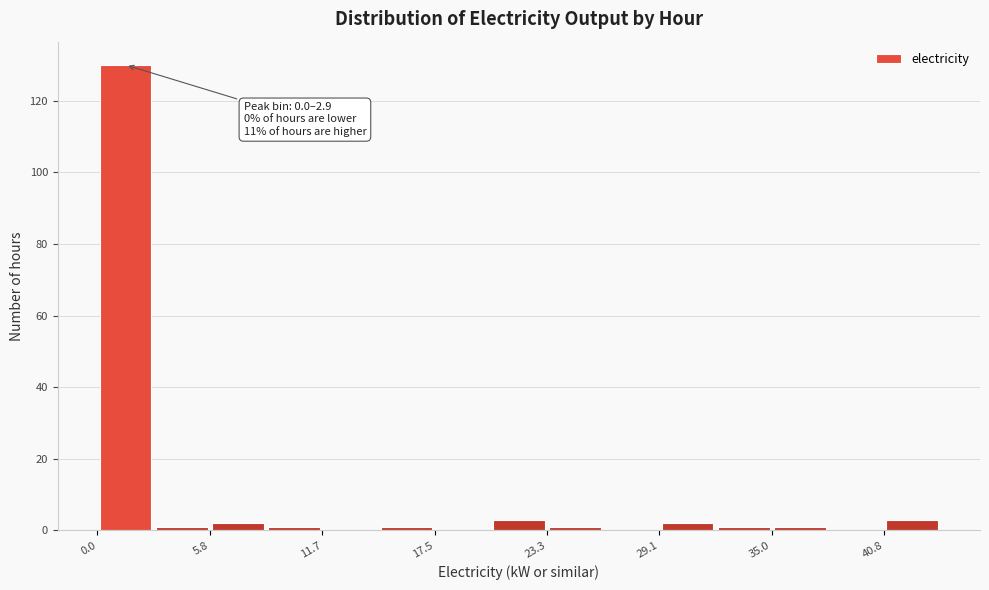

Around what value on the x-axis is the tallest bar? Give the approximate position of its centre, as read against the axis.

1